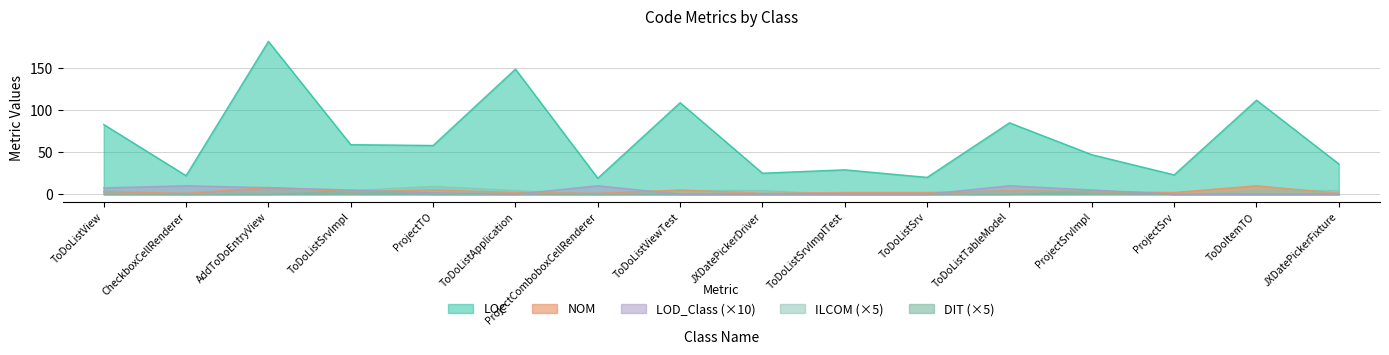

True or false: LOC and DIT (×5) cross at least once.

False